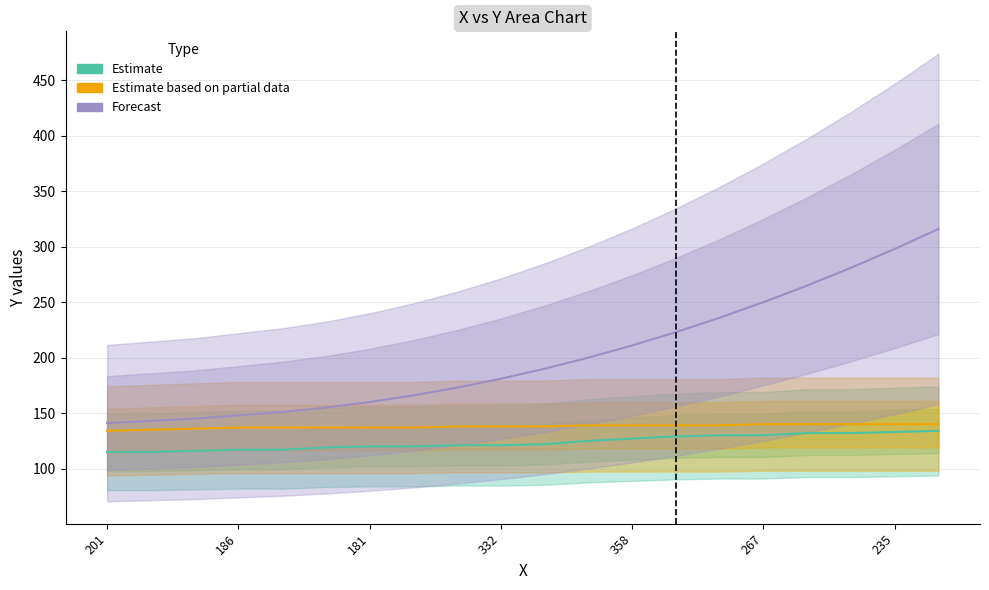

What is the minimum value shown in the chart?

115